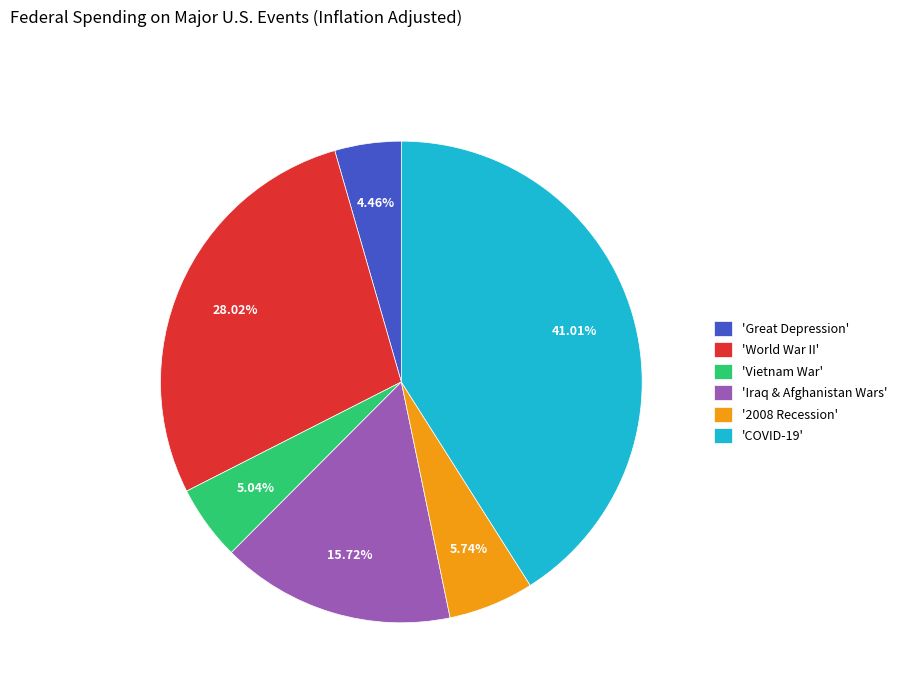

What is the ratio of the value at 'World War II' to the value at '2008 Recession'?

4.9